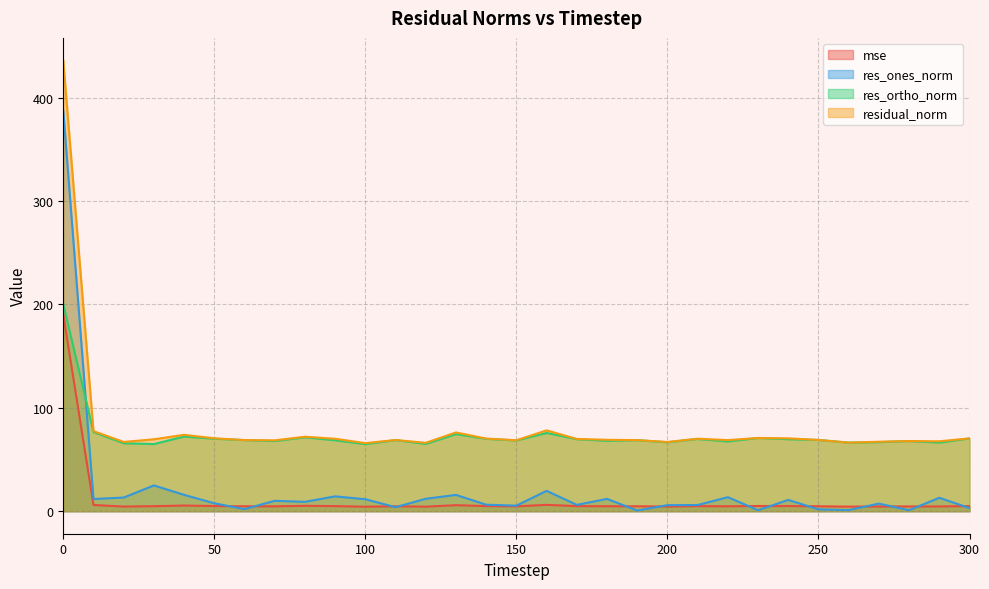

True or false: res_ortho_norm has a value of 119.7 at 250.

False